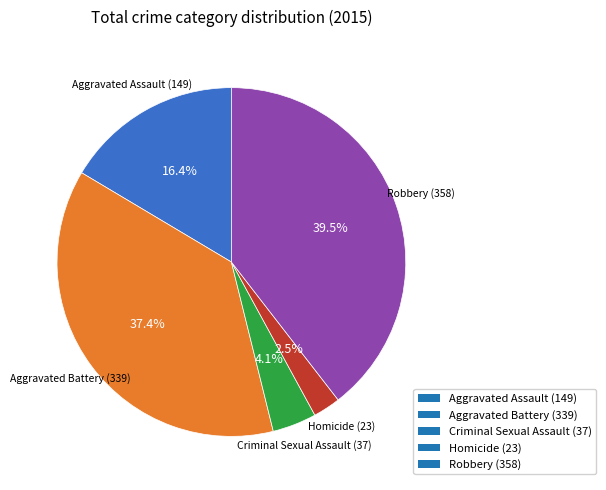

To the nearest percent, what is the combined percentage of Homicide and Aggravated Assault?

19%